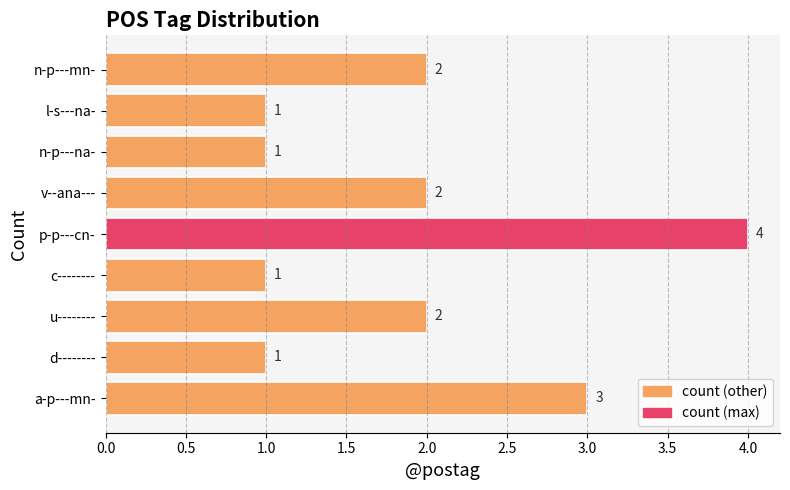

What is the sum of all values?

17